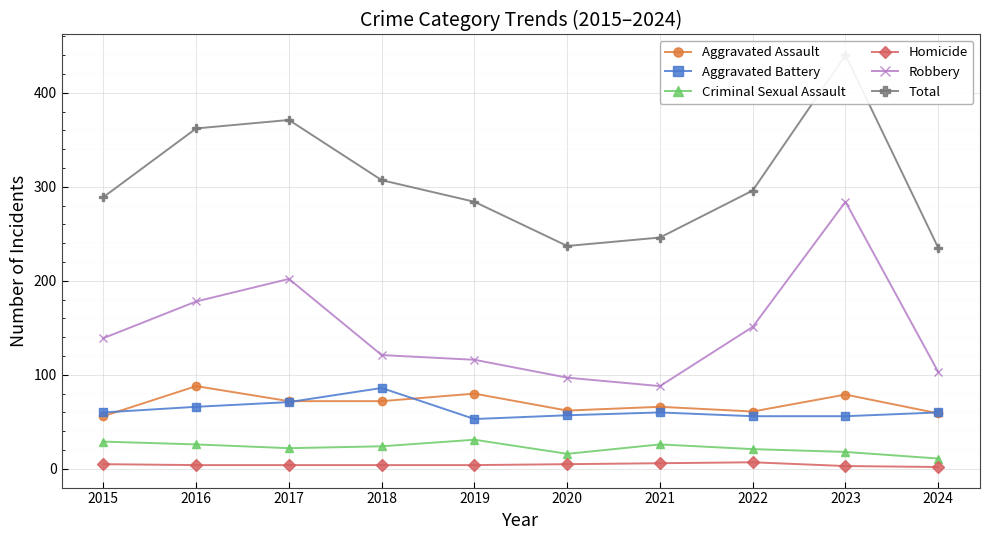

In Total, how many points are higher than both neighbors (excluding endpoints)?

2